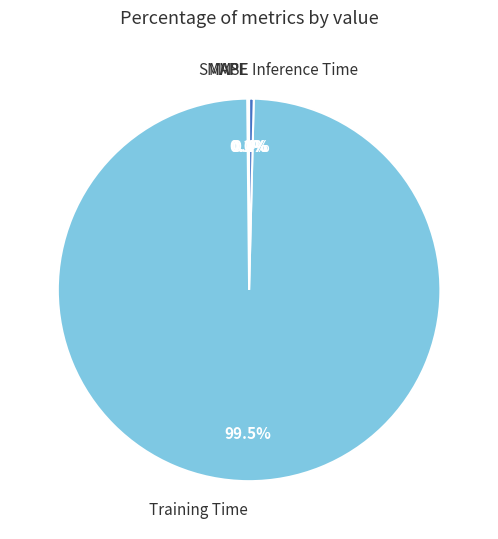

Which category accounts for the majority?

Training Time